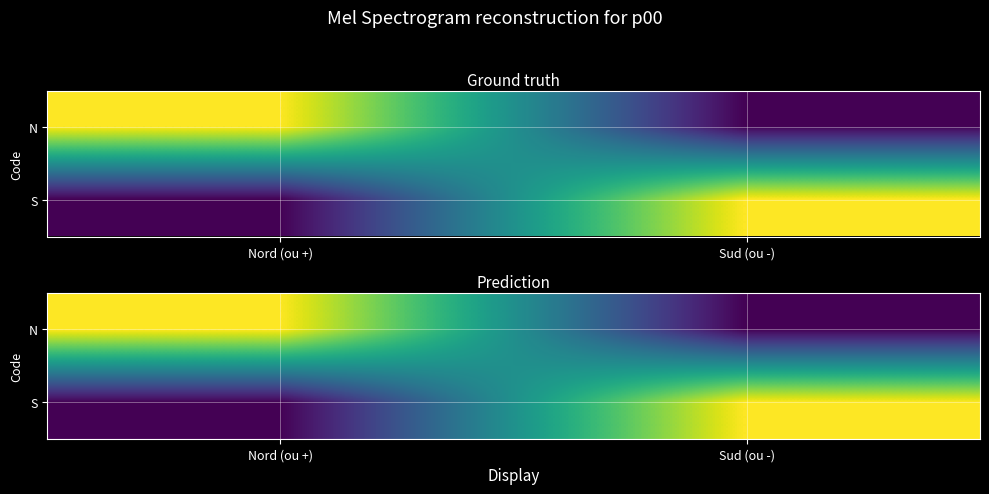

What is the greatest value displayed?

1